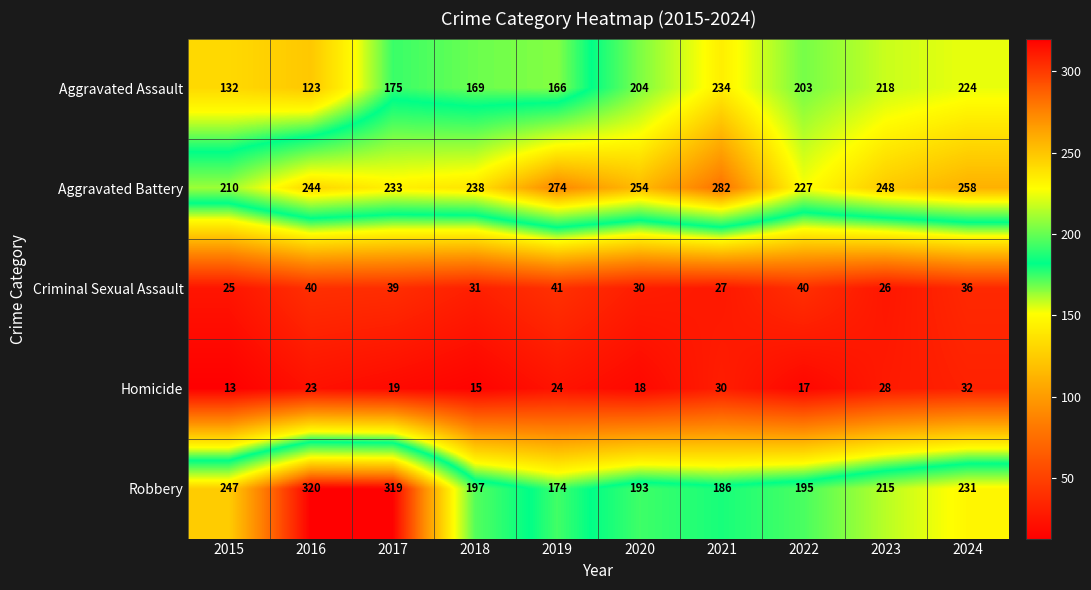

What is the approximate value of Aggravated Battery at 2021?

282